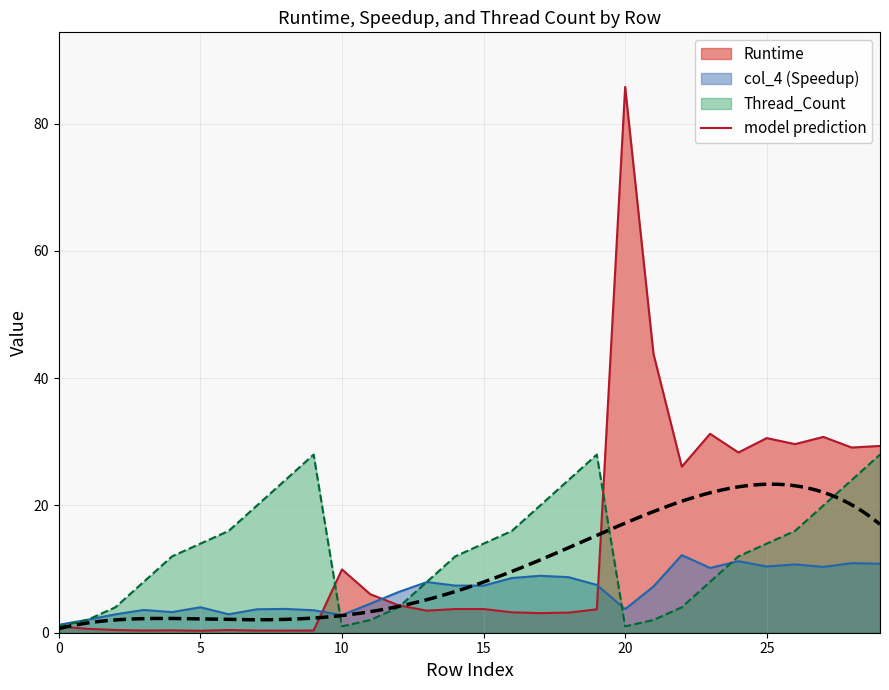

How many interior local peaks does the col_4 series have?

9